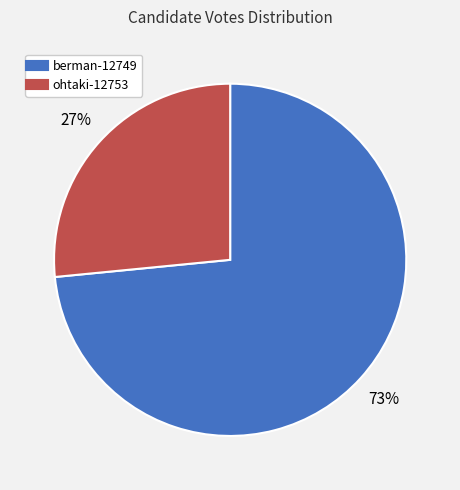

To the nearest percent, what is the average slice percentage?

50%